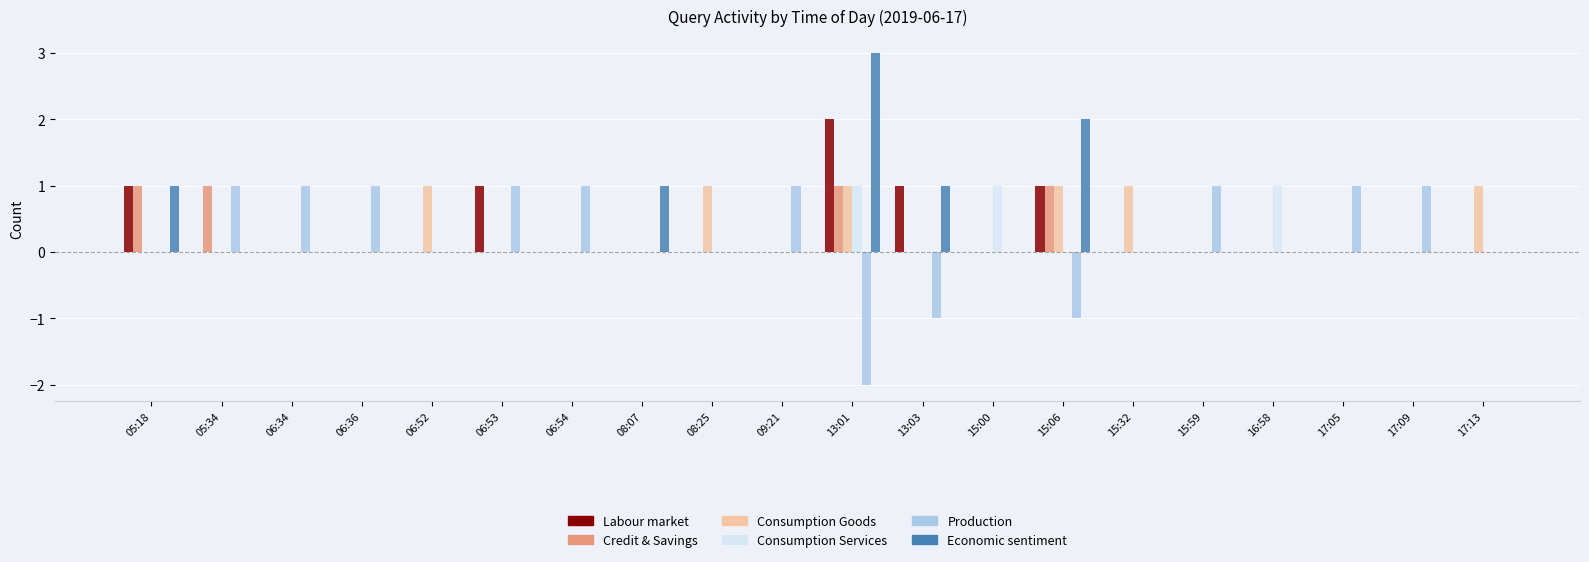

Is the value of Consumption Services at 06:54 greater than the value of Labour market at 15:06?

No